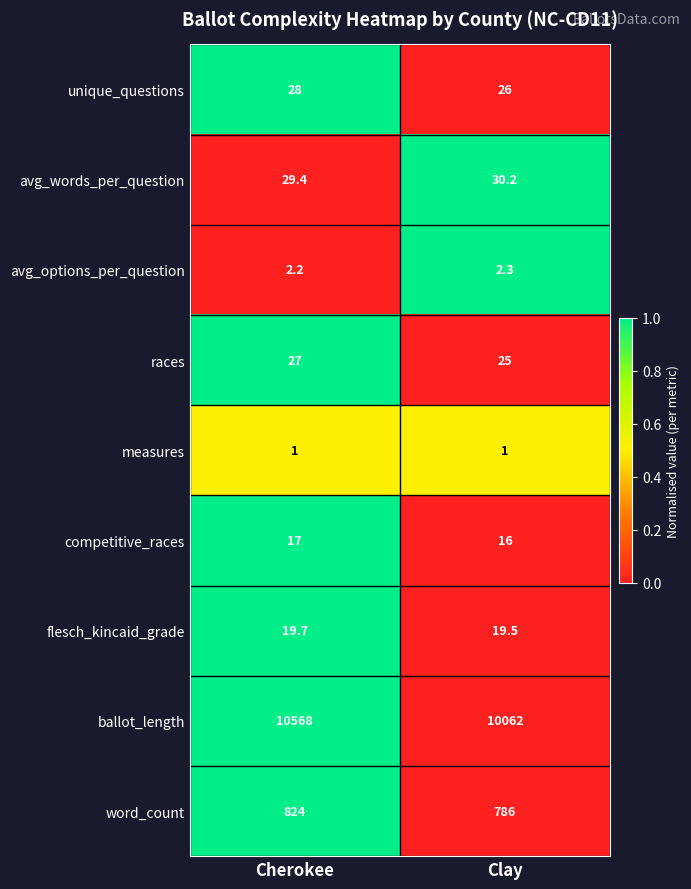

The value of avg_options_per_question at Clay is 2.3. True or false?

True